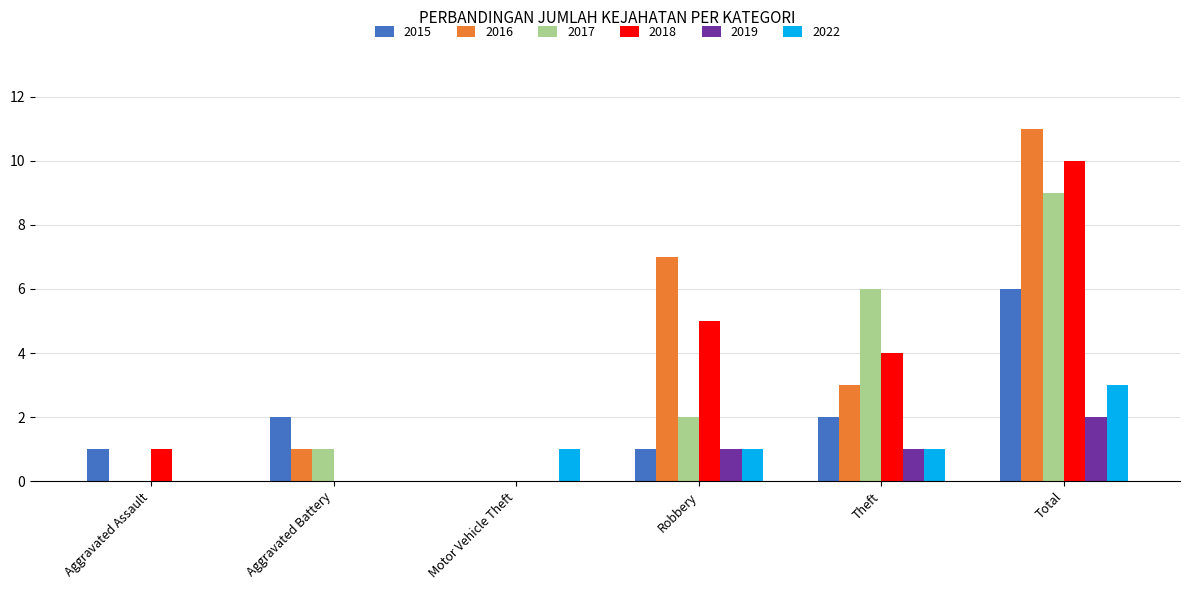

Reading left to right, list all the values displayed in this chart.

2015: Aggravated Assault=1	Aggravated Battery=2	Motor Vehicle Theft=0	Robbery=1	Theft=2	Total=6
2016: Aggravated Assault=0	Aggravated Battery=1	Motor Vehicle Theft=0	Robbery=7	Theft=3	Total=11
2017: Aggravated Assault=0	Aggravated Battery=1	Motor Vehicle Theft=0	Robbery=2	Theft=6	Total=9
2018: Aggravated Assault=1	Aggravated Battery=0	Motor Vehicle Theft=0	Robbery=5	Theft=4	Total=10
2019: Aggravated Assault=0	Aggravated Battery=0	Motor Vehicle Theft=0	Robbery=1	Theft=1	Total=2
2022: Aggravated Assault=0	Aggravated Battery=0	Motor Vehicle Theft=1	Robbery=1	Theft=1	Total=3